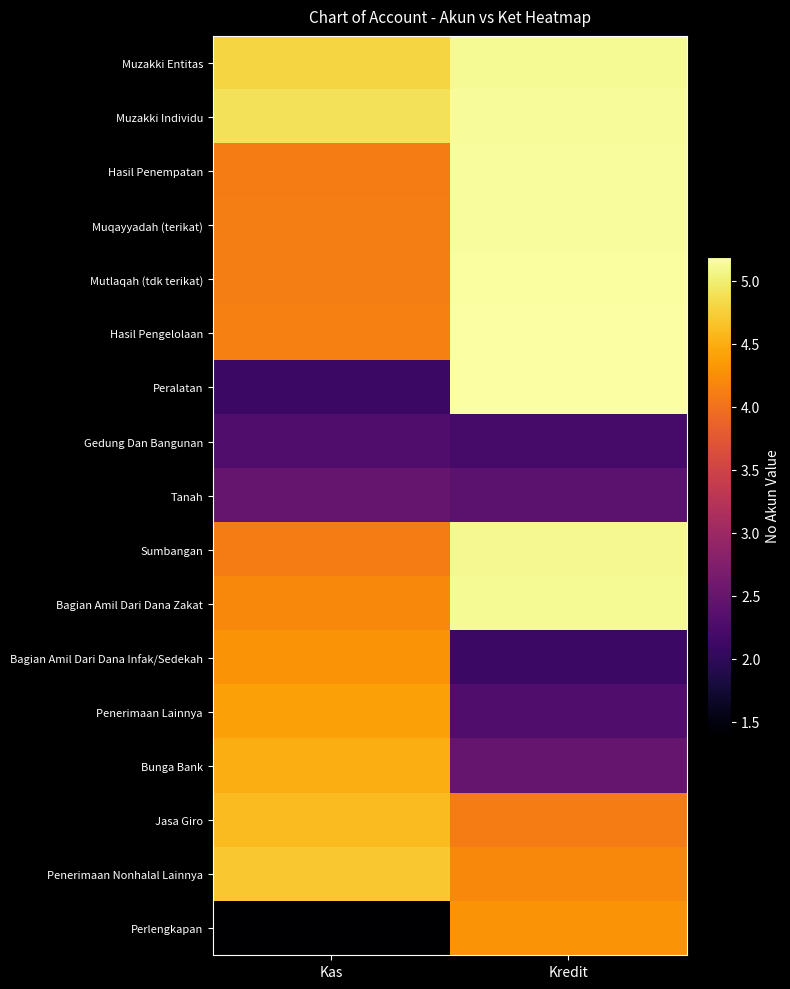

Reading right to left, extract all data points from this chart.

Muzakki Entitas: Kredit=5.1	Kas=4.8
Muzakki Individu: Kredit=5.1	Kas=4.9
Hasil Penempatan: Kredit=5.2	Kas=4.1
Muqayyadah (terikat): Kredit=5.2	Kas=4.1
Mutlaqah (tdk terikat): Kredit=5.2	Kas=4.1
Hasil Pengelolaan: Kredit=5.2	Kas=4.1
Peralatan: Kredit=5.2	Kas=2.1
Gedung Dan Bangunan: Kredit=2.2	Kas=2.3
Tanah: Kredit=2.4	Kas=2.5
Sumbangan: Kredit=5.1	Kas=4.1
Bagian Amil Dari Dana Zakat: Kredit=5.1	Kas=4.2
Bagian Amil Dari Dana Infak/Sedekah: Kredit=2.1	Kas=4.3
Penerimaan Lainnya: Kredit=2.3	Kas=4.4
Bunga Bank: Kredit=2.5	Kas=4.5
Jasa Giro: Kredit=4.1	Kas=4.6
Penerimaan Nonhalal Lainnya: Kredit=4.2	Kas=4.7
Perlengkapan: Kredit=4.3	Kas=1.4